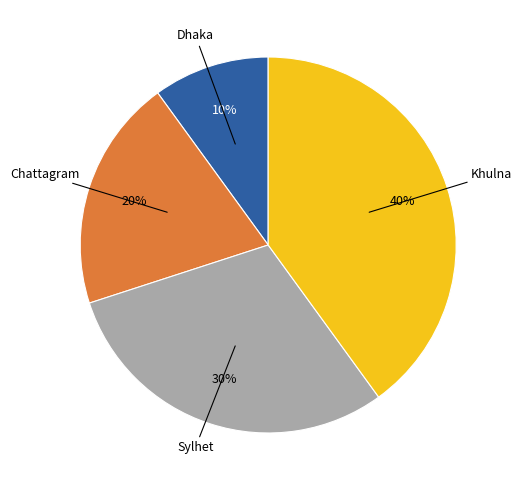

Which category has the biggest portion of the pie?

Khulna